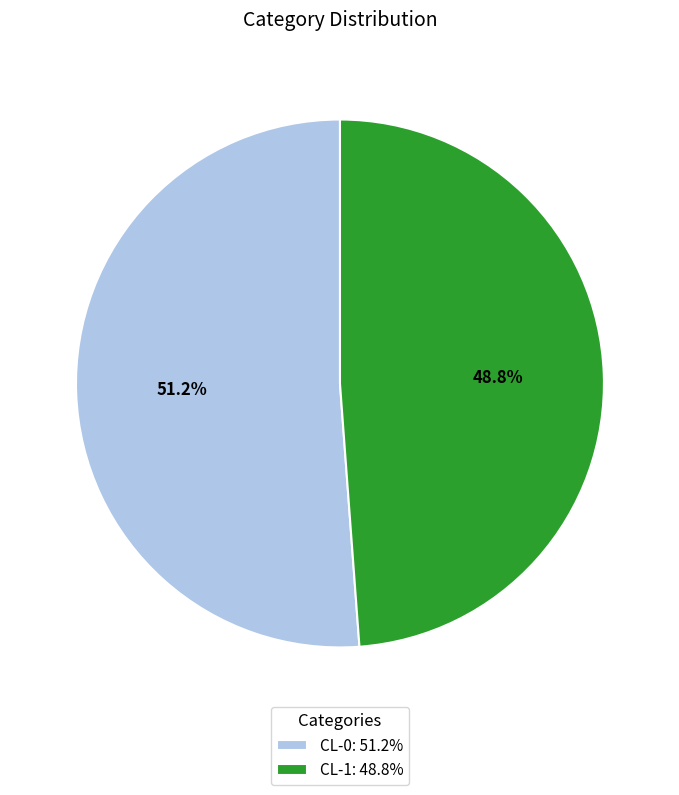

Is there any slice that represents more than half of the pie?

Yes